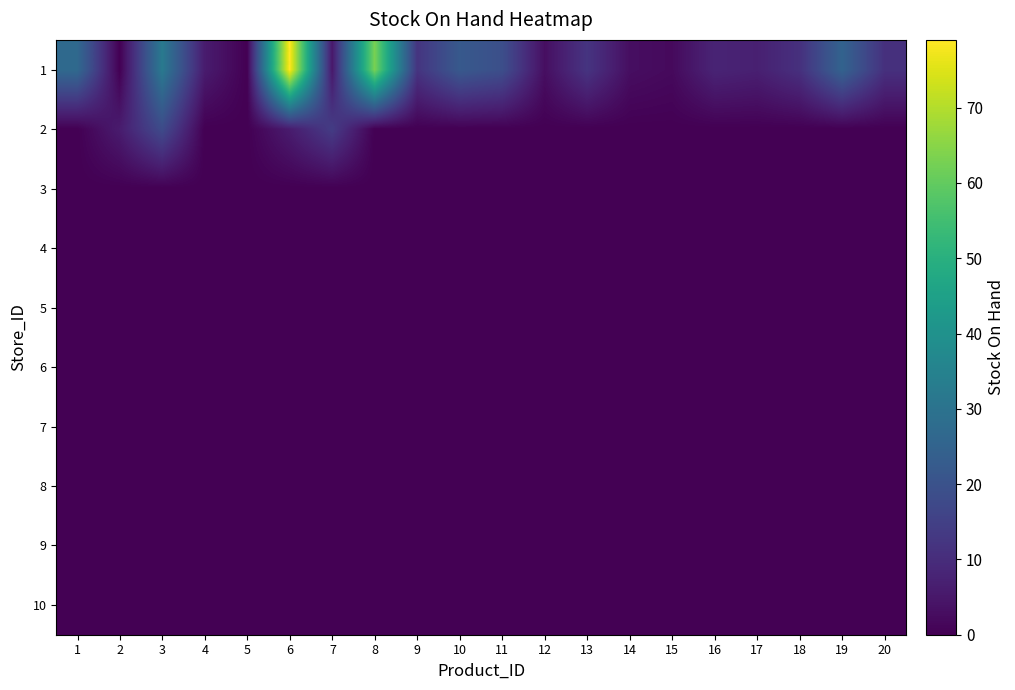

Reading left to right, transcribe all the data shown in this chart.

1: 1=27	2=0	3=32	4=6	5=0	6=79	7=5	8=63	9=12	10=22	11=19	12=3	13=12	14=3	15=2	16=8	17=7	18=11	19=25	20=11
2: 1=0	2=6	3=18	4=0	5=0	6=6	7=14	8=0	9=0	10=0	11=0	12=0	13=0	14=0	15=0	16=0	17=0	18=0	19=0	20=0
3: 1=0	2=0	3=0	4=0	5=0	6=0	7=0	8=0	9=0	10=0	11=0	12=0	13=0	14=0	15=0	16=0	17=0	18=0	19=0	20=0
4: 1=0	2=0	3=0	4=0	5=0	6=0	7=0	8=0	9=0	10=0	11=0	12=0	13=0	14=0	15=0	16=0	17=0	18=0	19=0	20=0
5: 1=0	2=0	3=0	4=0	5=0	6=0	7=0	8=0	9=0	10=0	11=0	12=0	13=0	14=0	15=0	16=0	17=0	18=0	19=0	20=0
6: 1=0	2=0	3=0	4=0	5=0	6=0	7=0	8=0	9=0	10=0	11=0	12=0	13=0	14=0	15=0	16=0	17=0	18=0	19=0	20=0
7: 1=0	2=0	3=0	4=0	5=0	6=0	7=0	8=0	9=0	10=0	11=0	12=0	13=0	14=0	15=0	16=0	17=0	18=0	19=0	20=0
8: 1=0	2=0	3=0	4=0	5=0	6=0	7=0	8=0	9=0	10=0	11=0	12=0	13=0	14=0	15=0	16=0	17=0	18=0	19=0	20=0
9: 1=0	2=0	3=0	4=0	5=0	6=0	7=0	8=0	9=0	10=0	11=0	12=0	13=0	14=0	15=0	16=0	17=0	18=0	19=0	20=0
10: 1=0	2=0	3=0	4=0	5=0	6=0	7=0	8=0	9=0	10=0	11=0	12=0	13=0	14=0	15=0	16=0	17=0	18=0	19=0	20=0